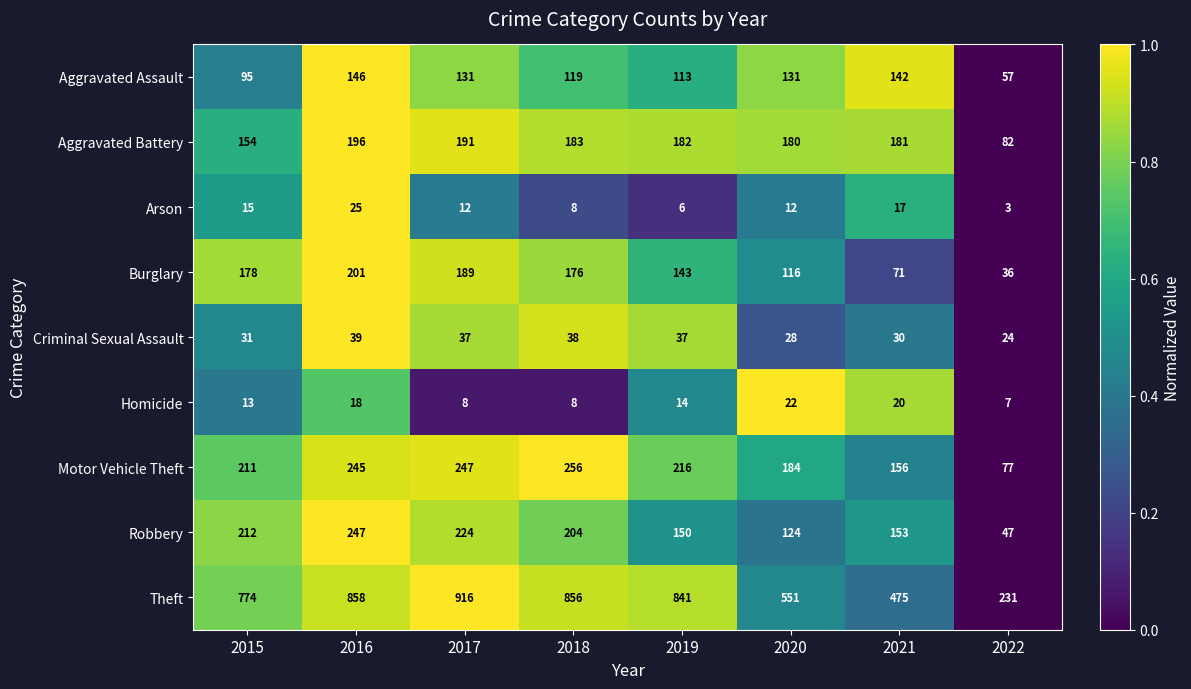

How many series are shown in this chart?

9